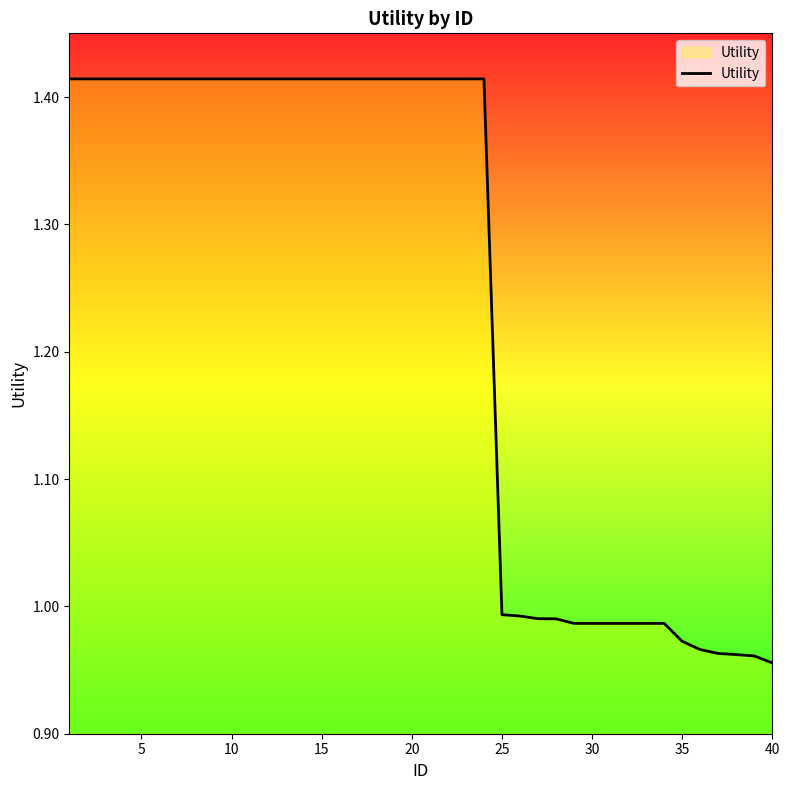

The value at 35 is 0.3. True or false?

False